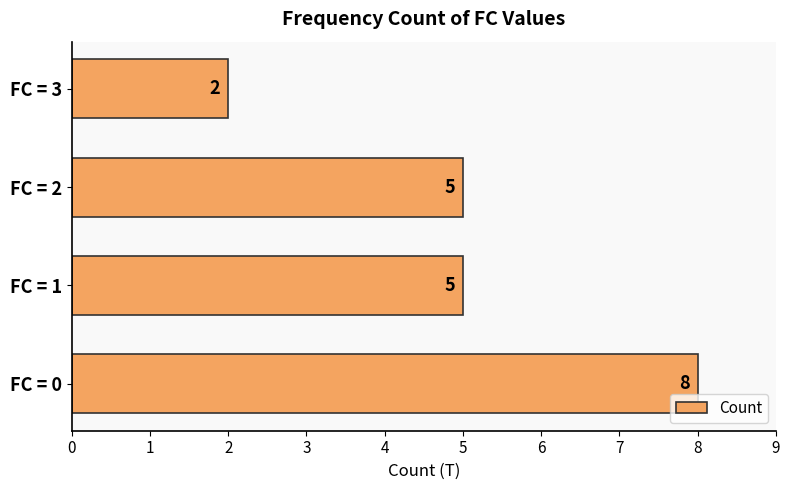

Count the values in the range 5 to 8.

3